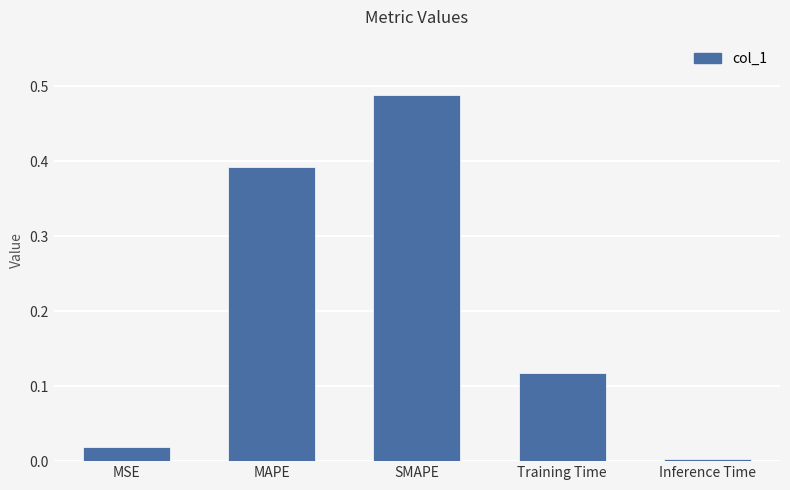

What position from the right is MAPE?

4